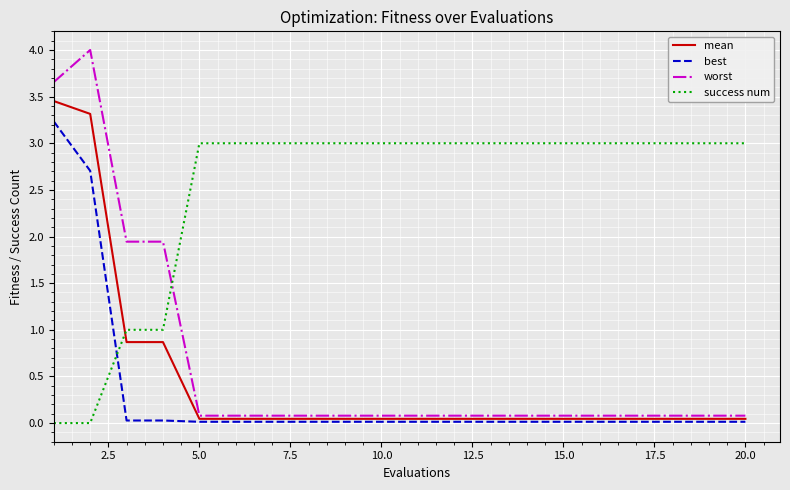

What is the maximum value shown in the chart?

4.0